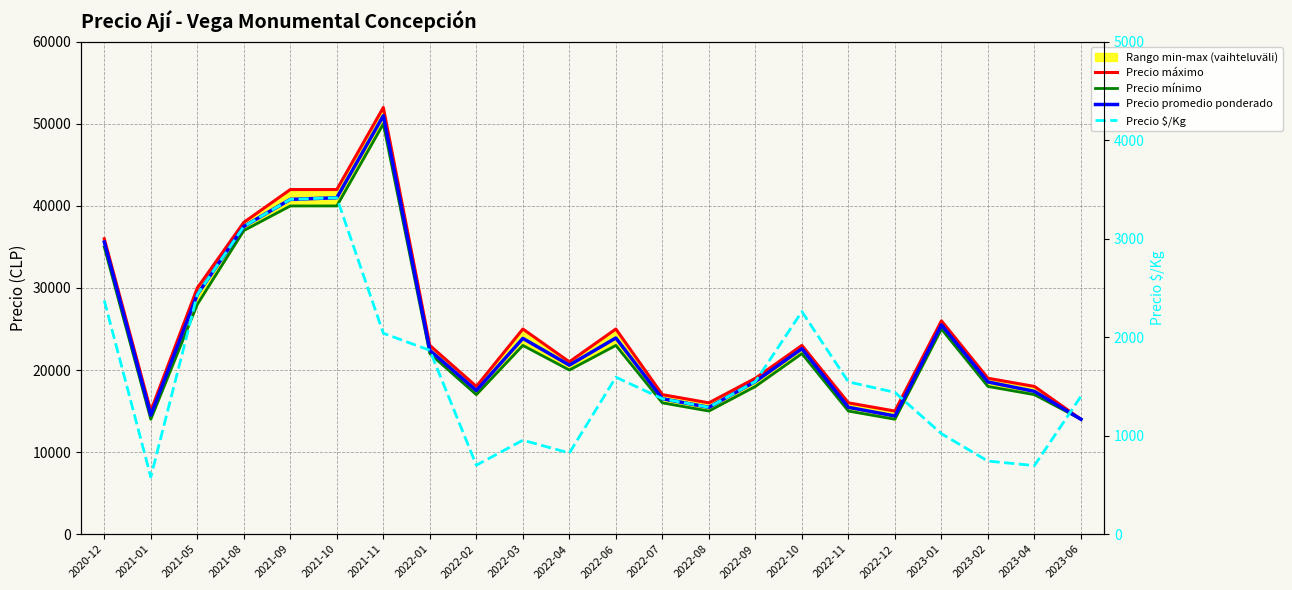

True or false: Precio promedio ponderado and Precio máximo intersect in this chart.

False